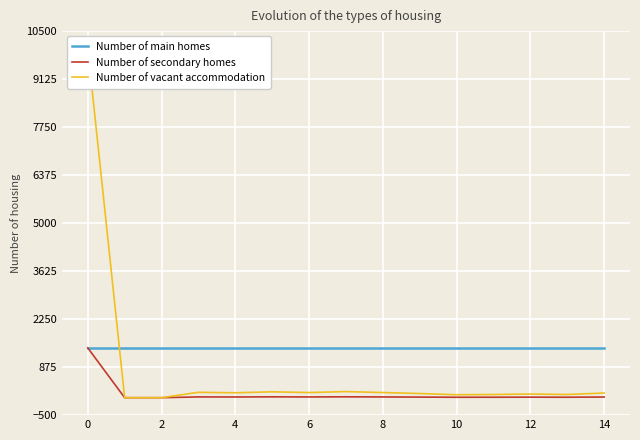

Is the value of Number of secondary homes at 8 greater than the value of Number of main homes at 0?

No